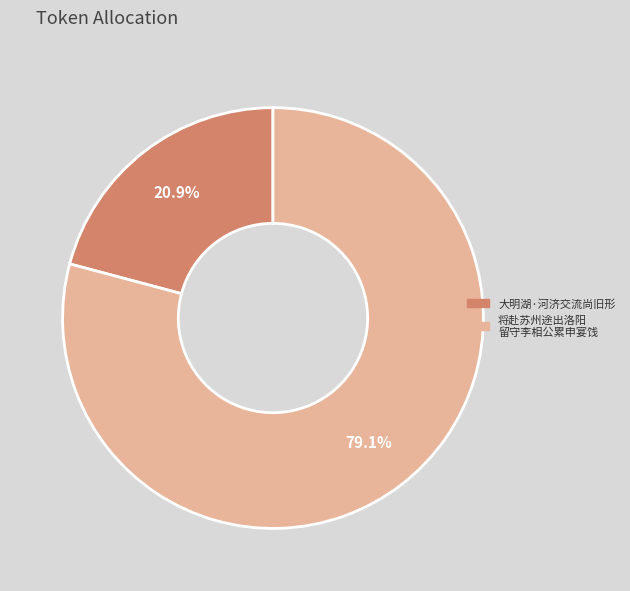

How many segments does this pie chart have?

2